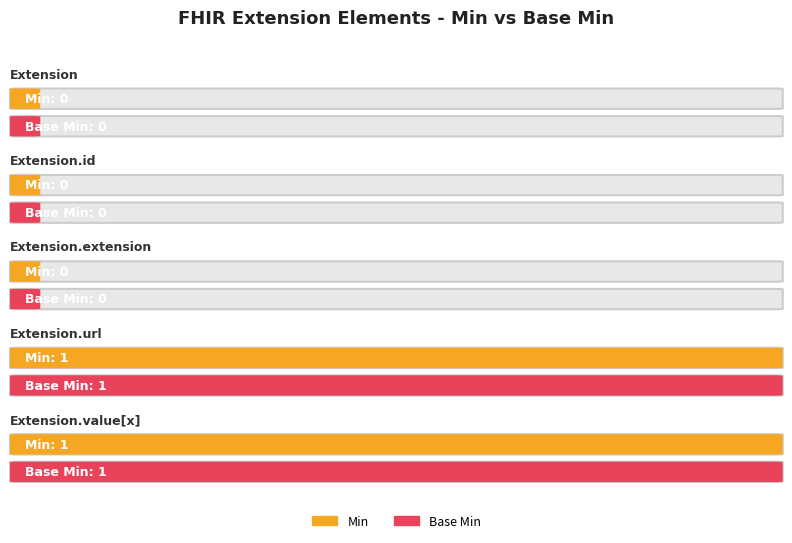

Is the value of Min at Extension.id greater than the value of Base Min at Extension.extension?

No